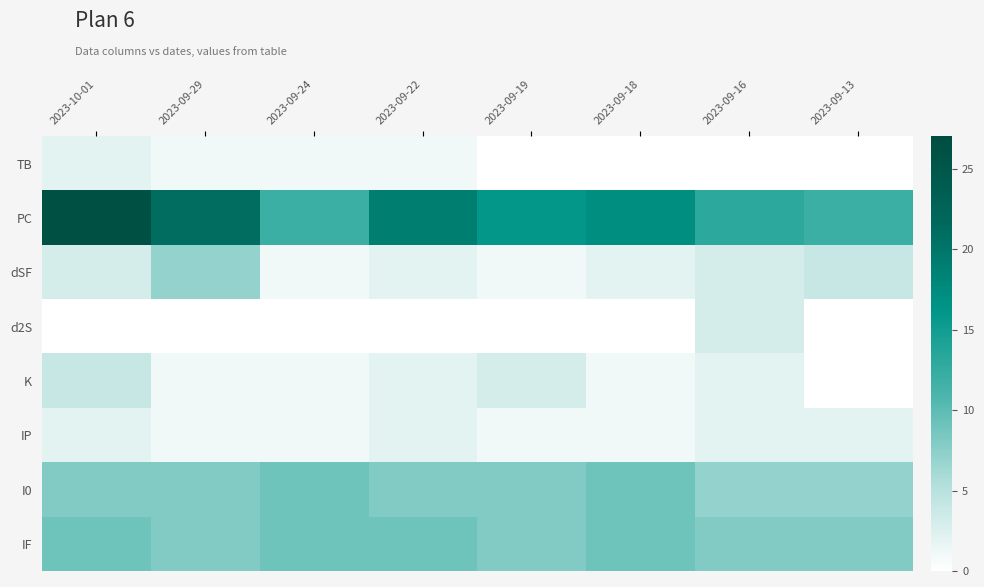

At which category is the sum across all series the highest?

2023-10-01